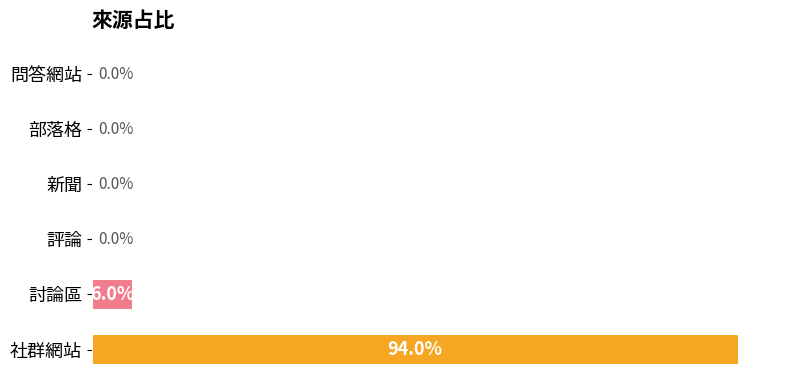

Between 部落格 and 社群網站, which is larger?

社群網站